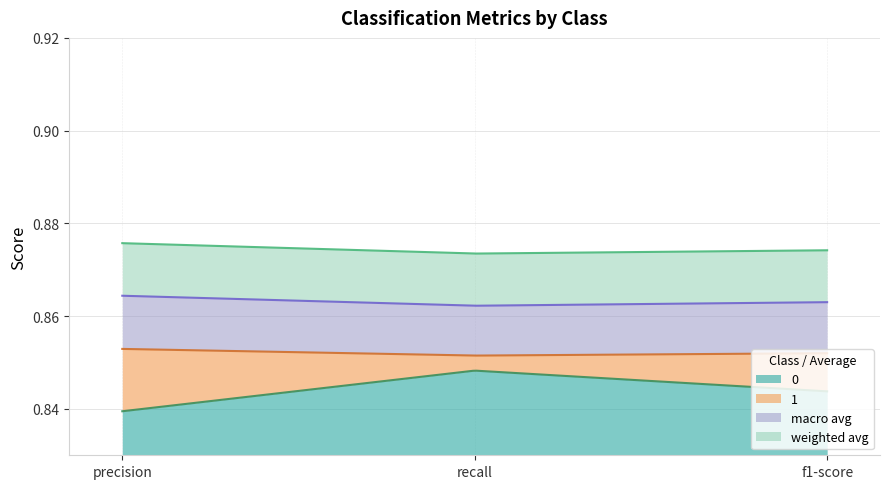

Is the value of macro avg at recall greater than the value of weighted avg at precision?

No